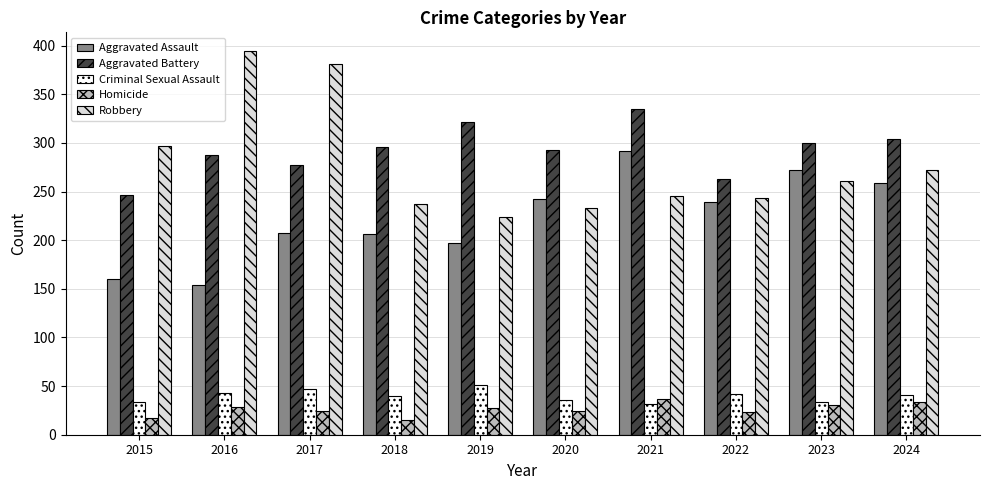

What is the average value of the Aggravated Assault series?

223